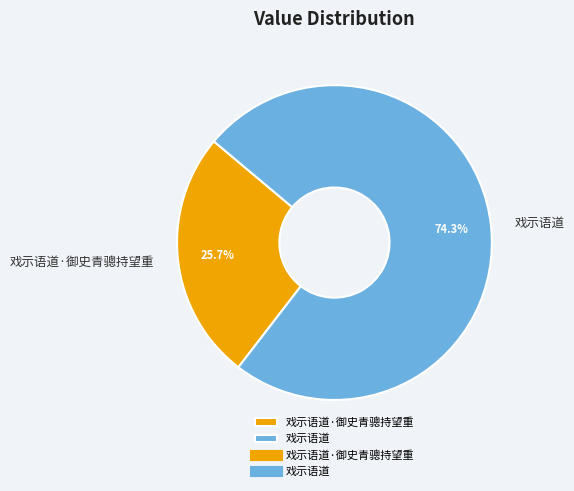

Which slice is the largest?

戏示语道